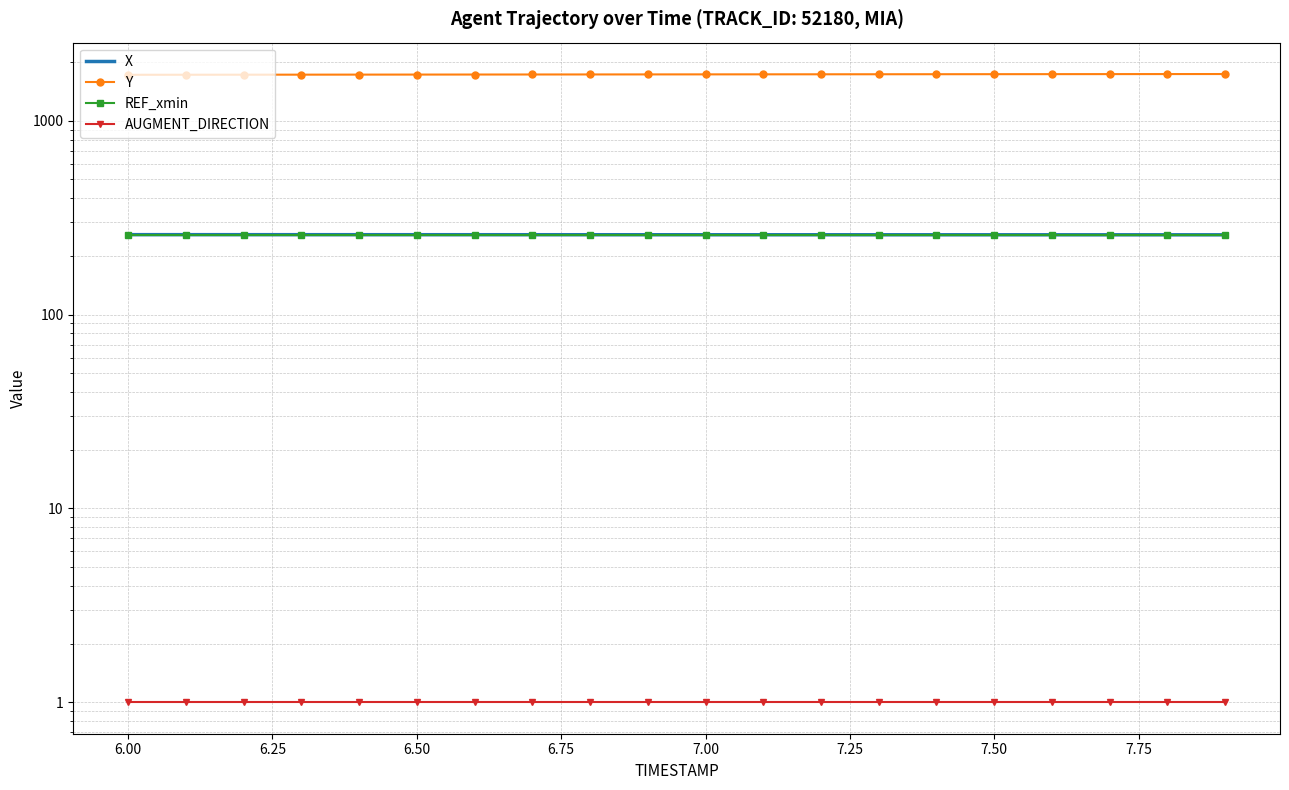

How many series are shown in this chart?

4